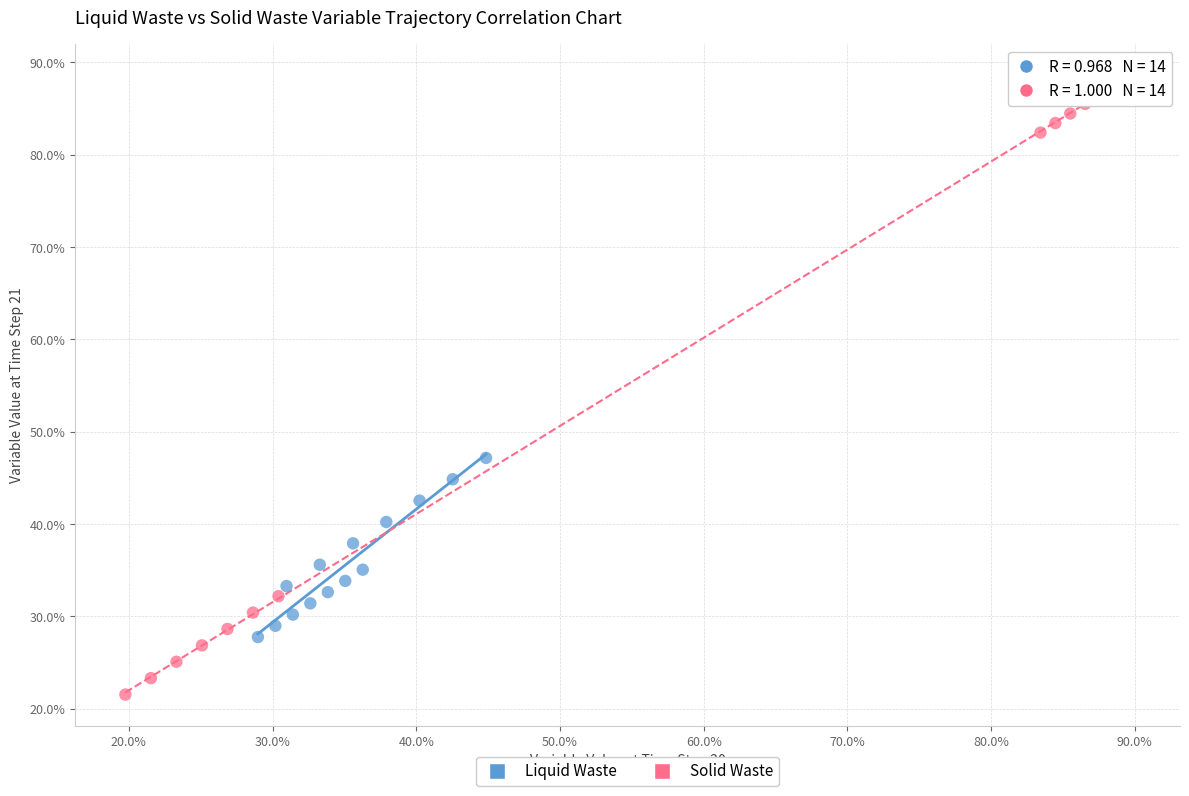

What are all the series names shown in the legend?

Liquid Waste, Solid Waste